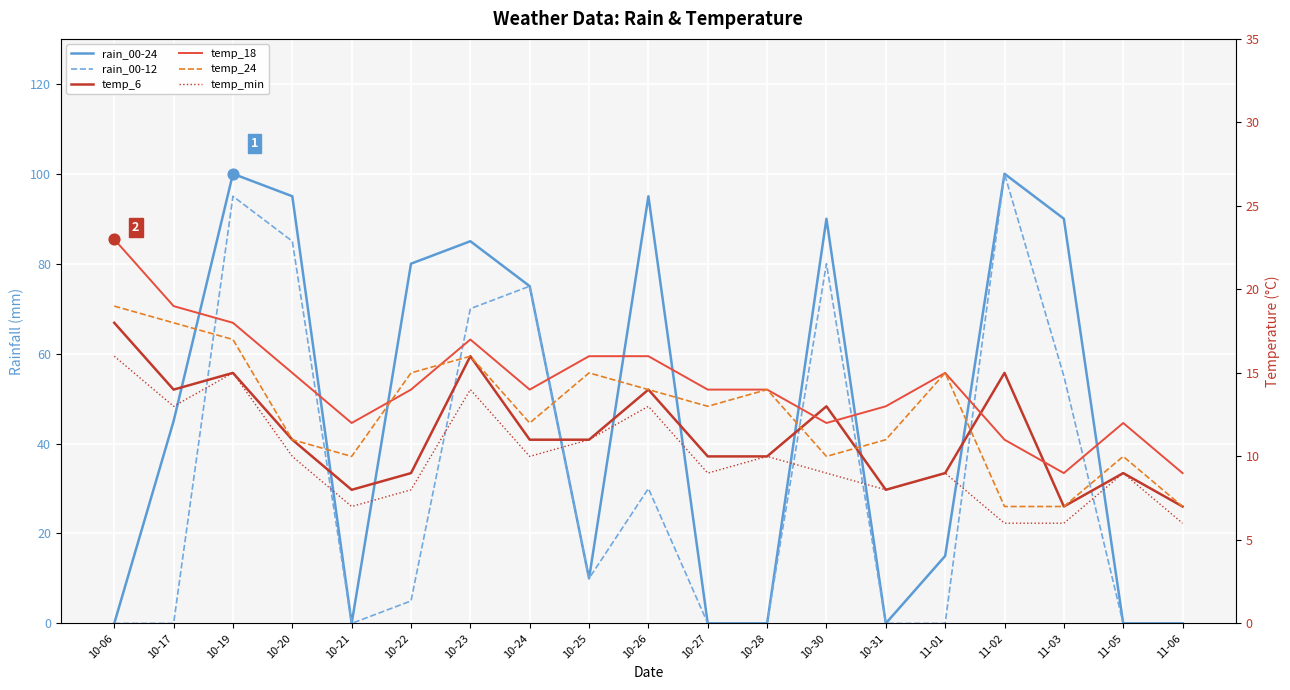

Which series contains the lowest Y value?

rain_00-24